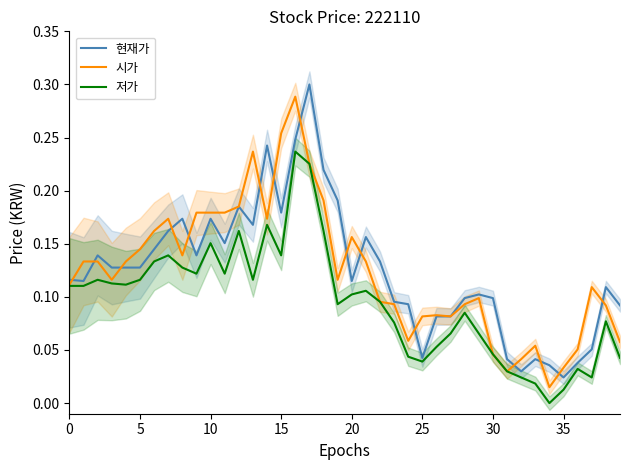

In 현재가, how many points are lower than both neighbors (excluding endpoints)?

9